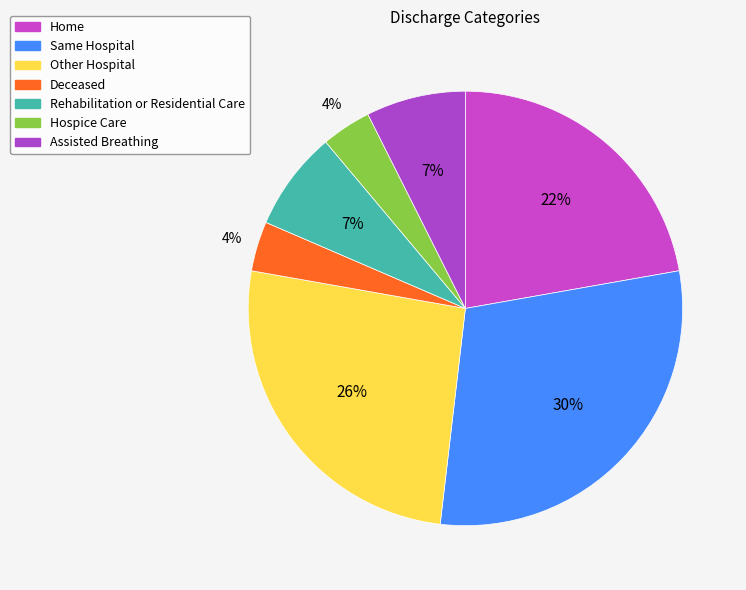

True or false: Home accounts for 32% of the total.

False